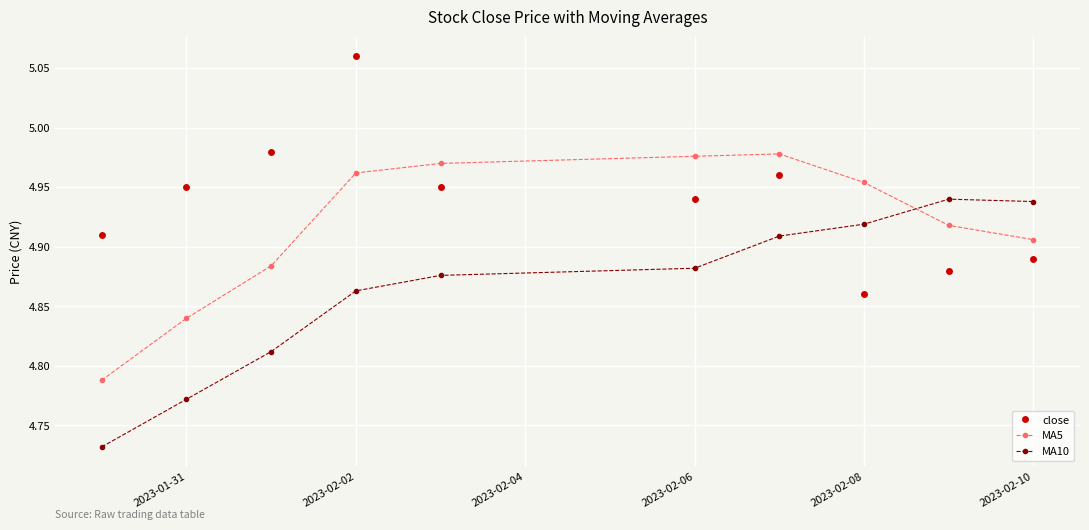

True or false: MA10 has more than 2 interior local peaks.

False